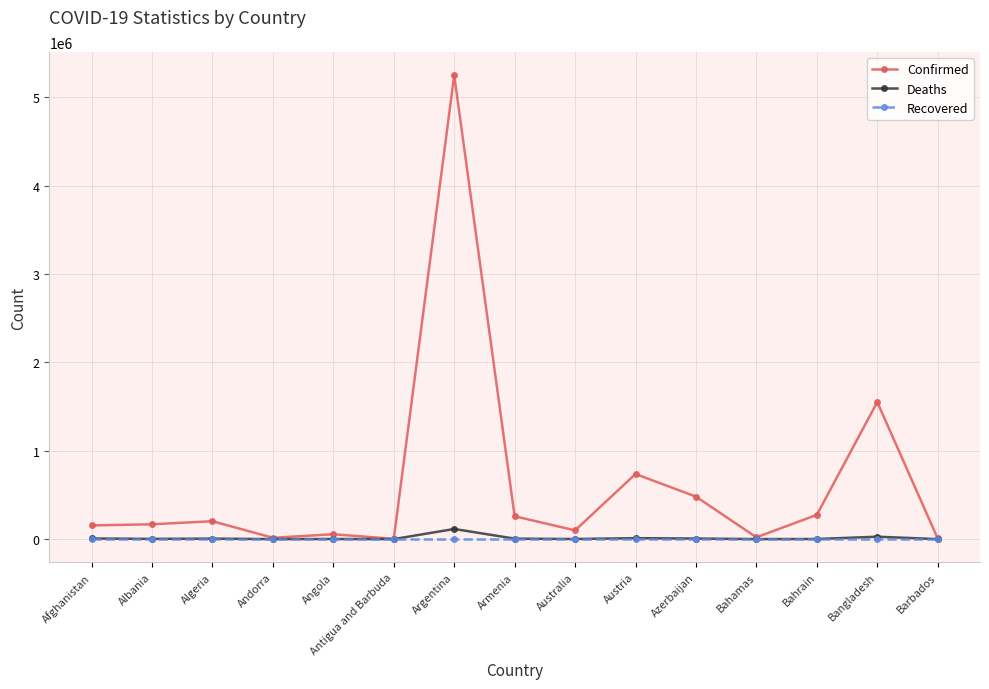

What is the greatest value displayed?

5250402